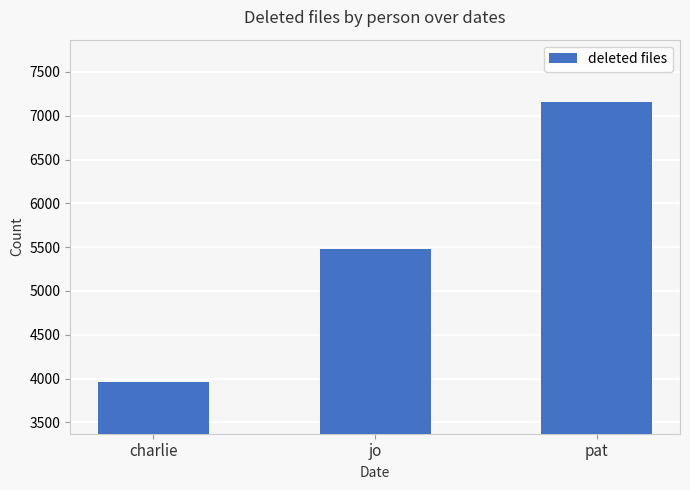

List the labels in order of value, largest first.

pat, jo, charlie